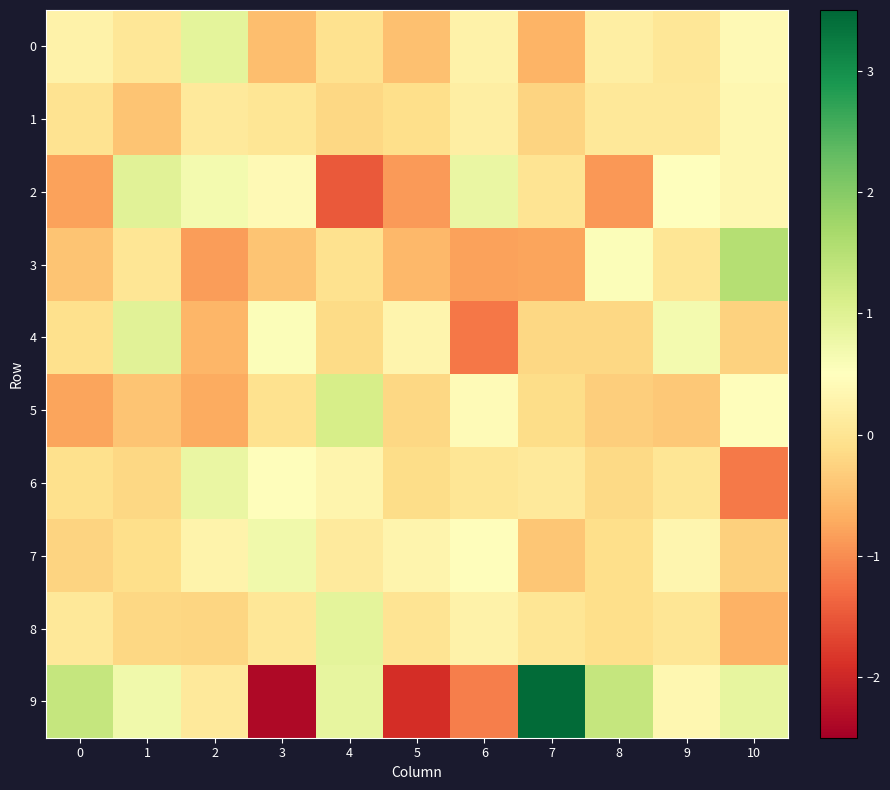

What is the difference between the highest and lowest values at 7?

4.2